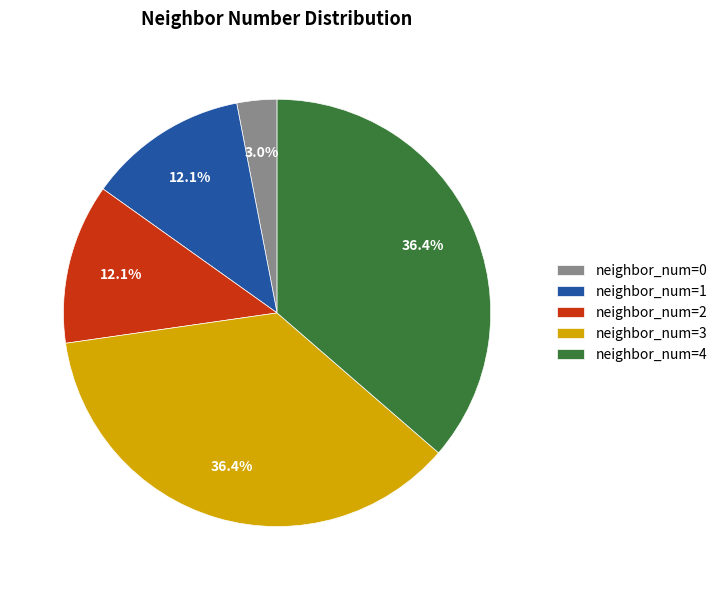

Which slice is the smallest?

neighbor_num=0